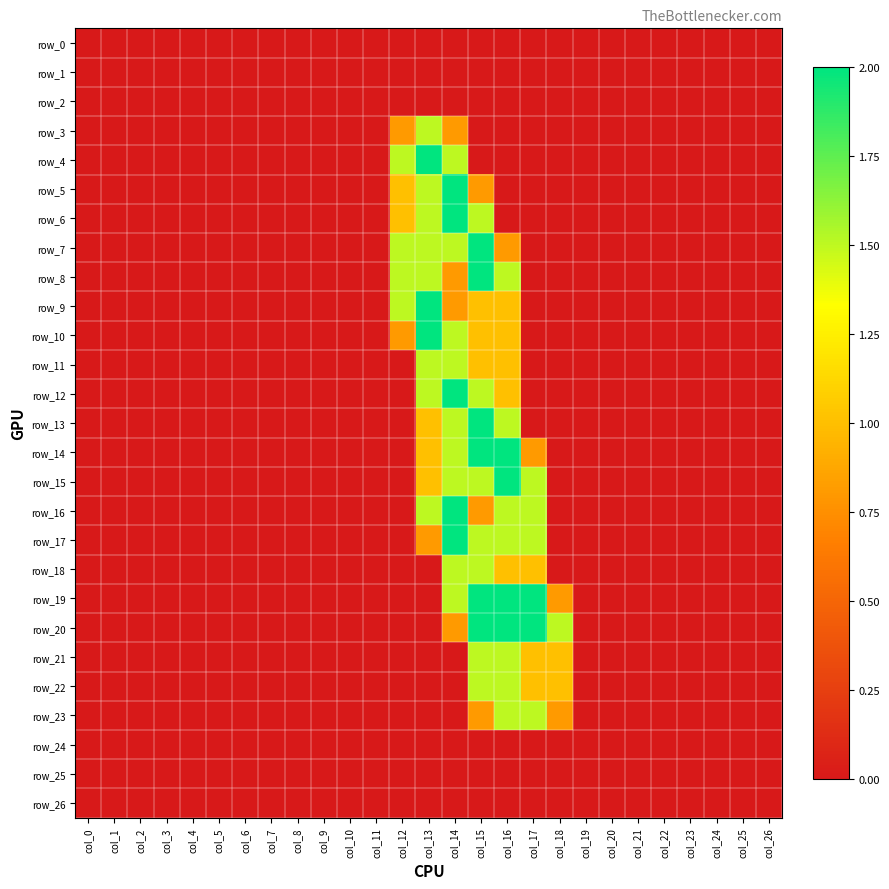

Reading left to right, what are all the values shown in this chart?

row_0: col_0=0.0	col_1=0.0	col_2=0.0	col_3=0.0	col_4=0.0	col_5=0.0	col_6=0.0	col_7=0.0	col_8=0.0	col_9=0.0	col_10=0.0	col_11=0.0	col_12=0.0	col_13=0.0	col_14=0.0	col_15=0.0	col_16=0.0	col_17=0.0	col_18=0.0	col_19=0.0	col_20=0.0	col_21=0.0	col_22=0.0	col_23=0.0	col_24=0.0	col_25=0.0	col_26=0.0
row_1: col_0=0.0	col_1=0.0	col_2=0.0	col_3=0.0	col_4=0.0	col_5=0.0	col_6=0.0	col_7=0.0	col_8=0.0	col_9=0.0	col_10=0.0	col_11=0.0	col_12=0.0	col_13=0.0	col_14=0.0	col_15=0.0	col_16=0.0	col_17=0.0	col_18=0.0	col_19=0.0	col_20=0.0	col_21=0.0	col_22=0.0	col_23=0.0	col_24=0.0	col_25=0.0	col_26=0.0
row_2: col_0=0.0	col_1=0.0	col_2=0.0	col_3=0.0	col_4=0.0	col_5=0.0	col_6=0.0	col_7=0.0	col_8=0.0	col_9=0.0	col_10=0.0	col_11=0.0	col_12=0.0	col_13=0.0	col_14=0.0	col_15=0.0	col_16=0.0	col_17=0.0	col_18=0.0	col_19=0.0	col_20=0.0	col_21=0.0	col_22=0.0	col_23=0.0	col_24=0.0	col_25=0.0	col_26=0.0
row_3: col_0=0.0	col_1=0.0	col_2=0.0	col_3=0.0	col_4=0.0	col_5=0.0	col_6=0.0	col_7=0.0	col_8=0.0	col_9=0.0	col_10=0.0	col_11=0.0	col_12=0.8	col_13=1.5	col_14=0.8	col_15=0.0	col_16=0.0	col_17=0.0	col_18=0.0	col_19=0.0	col_20=0.0	col_21=0.0	col_22=0.0	col_23=0.0	col_24=0.0	col_25=0.0	col_26=0.0
row_4: col_0=0.0	col_1=0.0	col_2=0.0	col_3=0.0	col_4=0.0	col_5=0.0	col_6=0.0	col_7=0.0	col_8=0.0	col_9=0.0	col_10=0.0	col_11=0.0	col_12=1.5	col_13=2.0	col_14=1.5	col_15=0.0	col_16=0.0	col_17=0.0	col_18=0.0	col_19=0.0	col_20=0.0	col_21=0.0	col_22=0.0	col_23=0.0	col_24=0.0	col_25=0.0	col_26=0.0
row_5: col_0=0.0	col_1=0.0	col_2=0.0	col_3=0.0	col_4=0.0	col_5=0.0	col_6=0.0	col_7=0.0	col_8=0.0	col_9=0.0	col_10=0.0	col_11=0.0	col_12=1.0	col_13=1.5	col_14=2.0	col_15=0.8	col_16=0.0	col_17=0.0	col_18=0.0	col_19=0.0	col_20=0.0	col_21=0.0	col_22=0.0	col_23=0.0	col_24=0.0	col_25=0.0	col_26=0.0
row_6: col_0=0.0	col_1=0.0	col_2=0.0	col_3=0.0	col_4=0.0	col_5=0.0	col_6=0.0	col_7=0.0	col_8=0.0	col_9=0.0	col_10=0.0	col_11=0.0	col_12=1.0	col_13=1.5	col_14=2.0	col_15=1.5	col_16=0.0	col_17=0.0	col_18=0.0	col_19=0.0	col_20=0.0	col_21=0.0	col_22=0.0	col_23=0.0	col_24=0.0	col_25=0.0	col_26=0.0
row_7: col_0=0.0	col_1=0.0	col_2=0.0	col_3=0.0	col_4=0.0	col_5=0.0	col_6=0.0	col_7=0.0	col_8=0.0	col_9=0.0	col_10=0.0	col_11=0.0	col_12=1.5	col_13=1.5	col_14=1.5	col_15=2.0	col_16=0.8	col_17=0.0	col_18=0.0	col_19=0.0	col_20=0.0	col_21=0.0	col_22=0.0	col_23=0.0	col_24=0.0	col_25=0.0	col_26=0.0
row_8: col_0=0.0	col_1=0.0	col_2=0.0	col_3=0.0	col_4=0.0	col_5=0.0	col_6=0.0	col_7=0.0	col_8=0.0	col_9=0.0	col_10=0.0	col_11=0.0	col_12=1.5	col_13=1.5	col_14=0.8	col_15=2.0	col_16=1.5	col_17=0.0	col_18=0.0	col_19=0.0	col_20=0.0	col_21=0.0	col_22=0.0	col_23=0.0	col_24=0.0	col_25=0.0	col_26=0.0
row_9: col_0=0.0	col_1=0.0	col_2=0.0	col_3=0.0	col_4=0.0	col_5=0.0	col_6=0.0	col_7=0.0	col_8=0.0	col_9=0.0	col_10=0.0	col_11=0.0	col_12=1.5	col_13=2.0	col_14=0.8	col_15=1.0	col_16=1.0	col_17=0.0	col_18=0.0	col_19=0.0	col_20=0.0	col_21=0.0	col_22=0.0	col_23=0.0	col_24=0.0	col_25=0.0	col_26=0.0
row_10: col_0=0.0	col_1=0.0	col_2=0.0	col_3=0.0	col_4=0.0	col_5=0.0	col_6=0.0	col_7=0.0	col_8=0.0	col_9=0.0	col_10=0.0	col_11=0.0	col_12=0.8	col_13=2.0	col_14=1.5	col_15=1.0	col_16=1.0	col_17=0.0	col_18=0.0	col_19=0.0	col_20=0.0	col_21=0.0	col_22=0.0	col_23=0.0	col_24=0.0	col_25=0.0	col_26=0.0
row_11: col_0=0.0	col_1=0.0	col_2=0.0	col_3=0.0	col_4=0.0	col_5=0.0	col_6=0.0	col_7=0.0	col_8=0.0	col_9=0.0	col_10=0.0	col_11=0.0	col_12=0.0	col_13=1.5	col_14=1.5	col_15=1.0	col_16=1.0	col_17=0.0	col_18=0.0	col_19=0.0	col_20=0.0	col_21=0.0	col_22=0.0	col_23=0.0	col_24=0.0	col_25=0.0	col_26=0.0
row_12: col_0=0.0	col_1=0.0	col_2=0.0	col_3=0.0	col_4=0.0	col_5=0.0	col_6=0.0	col_7=0.0	col_8=0.0	col_9=0.0	col_10=0.0	col_11=0.0	col_12=0.0	col_13=1.5	col_14=2.0	col_15=1.5	col_16=1.0	col_17=0.0	col_18=0.0	col_19=0.0	col_20=0.0	col_21=0.0	col_22=0.0	col_23=0.0	col_24=0.0	col_25=0.0	col_26=0.0
row_13: col_0=0.0	col_1=0.0	col_2=0.0	col_3=0.0	col_4=0.0	col_5=0.0	col_6=0.0	col_7=0.0	col_8=0.0	col_9=0.0	col_10=0.0	col_11=0.0	col_12=0.0	col_13=1.0	col_14=1.5	col_15=2.0	col_16=1.5	col_17=0.0	col_18=0.0	col_19=0.0	col_20=0.0	col_21=0.0	col_22=0.0	col_23=0.0	col_24=0.0	col_25=0.0	col_26=0.0
row_14: col_0=0.0	col_1=0.0	col_2=0.0	col_3=0.0	col_4=0.0	col_5=0.0	col_6=0.0	col_7=0.0	col_8=0.0	col_9=0.0	col_10=0.0	col_11=0.0	col_12=0.0	col_13=1.0	col_14=1.5	col_15=2.0	col_16=2.0	col_17=0.8	col_18=0.0	col_19=0.0	col_20=0.0	col_21=0.0	col_22=0.0	col_23=0.0	col_24=0.0	col_25=0.0	col_26=0.0
row_15: col_0=0.0	col_1=0.0	col_2=0.0	col_3=0.0	col_4=0.0	col_5=0.0	col_6=0.0	col_7=0.0	col_8=0.0	col_9=0.0	col_10=0.0	col_11=0.0	col_12=0.0	col_13=1.0	col_14=1.5	col_15=1.5	col_16=2.0	col_17=1.5	col_18=0.0	col_19=0.0	col_20=0.0	col_21=0.0	col_22=0.0	col_23=0.0	col_24=0.0	col_25=0.0	col_26=0.0
row_16: col_0=0.0	col_1=0.0	col_2=0.0	col_3=0.0	col_4=0.0	col_5=0.0	col_6=0.0	col_7=0.0	col_8=0.0	col_9=0.0	col_10=0.0	col_11=0.0	col_12=0.0	col_13=1.5	col_14=2.0	col_15=0.8	col_16=1.5	col_17=1.5	col_18=0.0	col_19=0.0	col_20=0.0	col_21=0.0	col_22=0.0	col_23=0.0	col_24=0.0	col_25=0.0	col_26=0.0
row_17: col_0=0.0	col_1=0.0	col_2=0.0	col_3=0.0	col_4=0.0	col_5=0.0	col_6=0.0	col_7=0.0	col_8=0.0	col_9=0.0	col_10=0.0	col_11=0.0	col_12=0.0	col_13=0.8	col_14=2.0	col_15=1.5	col_16=1.5	col_17=1.5	col_18=0.0	col_19=0.0	col_20=0.0	col_21=0.0	col_22=0.0	col_23=0.0	col_24=0.0	col_25=0.0	col_26=0.0
row_18: col_0=0.0	col_1=0.0	col_2=0.0	col_3=0.0	col_4=0.0	col_5=0.0	col_6=0.0	col_7=0.0	col_8=0.0	col_9=0.0	col_10=0.0	col_11=0.0	col_12=0.0	col_13=0.0	col_14=1.5	col_15=1.5	col_16=1.0	col_17=1.0	col_18=0.0	col_19=0.0	col_20=0.0	col_21=0.0	col_22=0.0	col_23=0.0	col_24=0.0	col_25=0.0	col_26=0.0
row_19: col_0=0.0	col_1=0.0	col_2=0.0	col_3=0.0	col_4=0.0	col_5=0.0	col_6=0.0	col_7=0.0	col_8=0.0	col_9=0.0	col_10=0.0	col_11=0.0	col_12=0.0	col_13=0.0	col_14=1.5	col_15=2.0	col_16=2.0	col_17=2.0	col_18=0.8	col_19=0.0	col_20=0.0	col_21=0.0	col_22=0.0	col_23=0.0	col_24=0.0	col_25=0.0	col_26=0.0
row_20: col_0=0.0	col_1=0.0	col_2=0.0	col_3=0.0	col_4=0.0	col_5=0.0	col_6=0.0	col_7=0.0	col_8=0.0	col_9=0.0	col_10=0.0	col_11=0.0	col_12=0.0	col_13=0.0	col_14=0.8	col_15=2.0	col_16=2.0	col_17=2.0	col_18=1.5	col_19=0.0	col_20=0.0	col_21=0.0	col_22=0.0	col_23=0.0	col_24=0.0	col_25=0.0	col_26=0.0
row_21: col_0=0.0	col_1=0.0	col_2=0.0	col_3=0.0	col_4=0.0	col_5=0.0	col_6=0.0	col_7=0.0	col_8=0.0	col_9=0.0	col_10=0.0	col_11=0.0	col_12=0.0	col_13=0.0	col_14=0.0	col_15=1.5	col_16=1.5	col_17=1.0	col_18=1.0	col_19=0.0	col_20=0.0	col_21=0.0	col_22=0.0	col_23=0.0	col_24=0.0	col_25=0.0	col_26=0.0
row_22: col_0=0.0	col_1=0.0	col_2=0.0	col_3=0.0	col_4=0.0	col_5=0.0	col_6=0.0	col_7=0.0	col_8=0.0	col_9=0.0	col_10=0.0	col_11=0.0	col_12=0.0	col_13=0.0	col_14=0.0	col_15=1.5	col_16=1.5	col_17=1.0	col_18=1.0	col_19=0.0	col_20=0.0	col_21=0.0	col_22=0.0	col_23=0.0	col_24=0.0	col_25=0.0	col_26=0.0
row_23: col_0=0.0	col_1=0.0	col_2=0.0	col_3=0.0	col_4=0.0	col_5=0.0	col_6=0.0	col_7=0.0	col_8=0.0	col_9=0.0	col_10=0.0	col_11=0.0	col_12=0.0	col_13=0.0	col_14=0.0	col_15=0.8	col_16=1.5	col_17=1.5	col_18=0.8	col_19=0.0	col_20=0.0	col_21=0.0	col_22=0.0	col_23=0.0	col_24=0.0	col_25=0.0	col_26=0.0
row_24: col_0=0.0	col_1=0.0	col_2=0.0	col_3=0.0	col_4=0.0	col_5=0.0	col_6=0.0	col_7=0.0	col_8=0.0	col_9=0.0	col_10=0.0	col_11=0.0	col_12=0.0	col_13=0.0	col_14=0.0	col_15=0.0	col_16=0.0	col_17=0.0	col_18=0.0	col_19=0.0	col_20=0.0	col_21=0.0	col_22=0.0	col_23=0.0	col_24=0.0	col_25=0.0	col_26=0.0
row_25: col_0=0.0	col_1=0.0	col_2=0.0	col_3=0.0	col_4=0.0	col_5=0.0	col_6=0.0	col_7=0.0	col_8=0.0	col_9=0.0	col_10=0.0	col_11=0.0	col_12=0.0	col_13=0.0	col_14=0.0	col_15=0.0	col_16=0.0	col_17=0.0	col_18=0.0	col_19=0.0	col_20=0.0	col_21=0.0	col_22=0.0	col_23=0.0	col_24=0.0	col_25=0.0	col_26=0.0
row_26: col_0=0.0	col_1=0.0	col_2=0.0	col_3=0.0	col_4=0.0	col_5=0.0	col_6=0.0	col_7=0.0	col_8=0.0	col_9=0.0	col_10=0.0	col_11=0.0	col_12=0.0	col_13=0.0	col_14=0.0	col_15=0.0	col_16=0.0	col_17=0.0	col_18=0.0	col_19=0.0	col_20=0.0	col_21=0.0	col_22=0.0	col_23=0.0	col_24=0.0	col_25=0.0	col_26=0.0